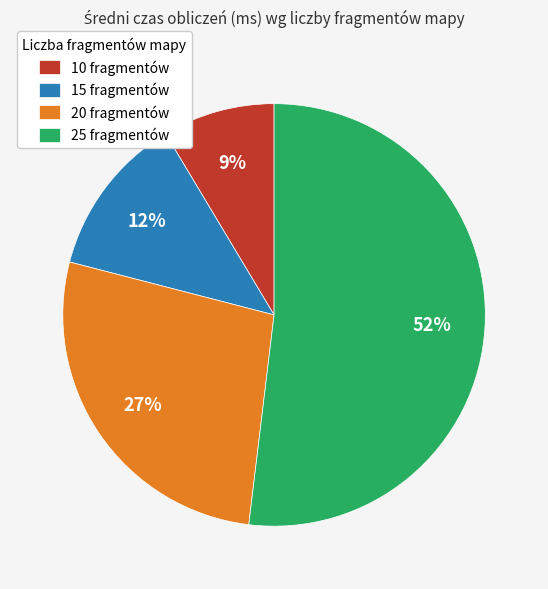

Combined, do 15 fragmentów and 25 fragmentów account for over 50%?

Yes